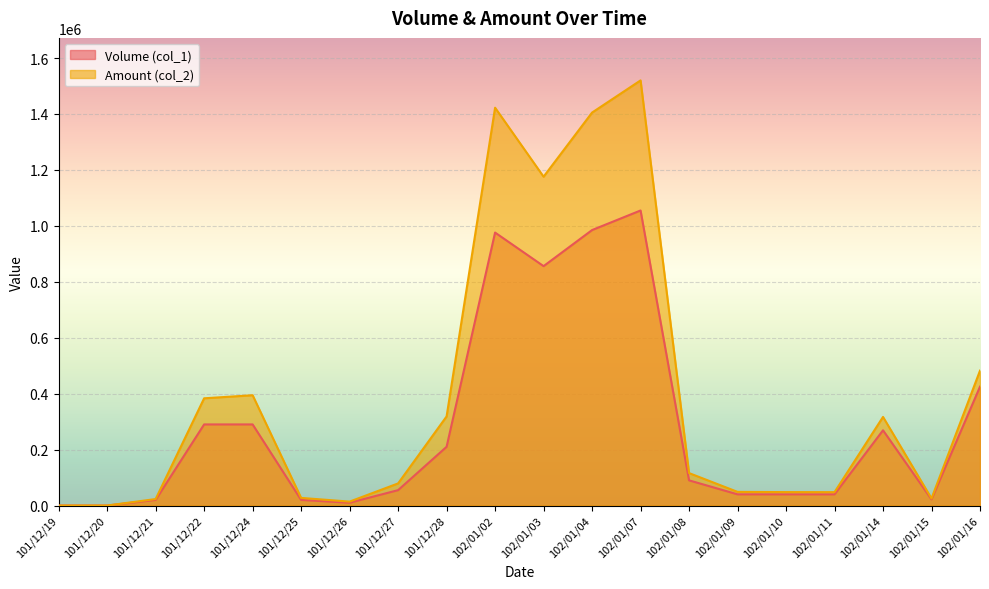

Which series has the largest total across all categories?

Amount (col_2)